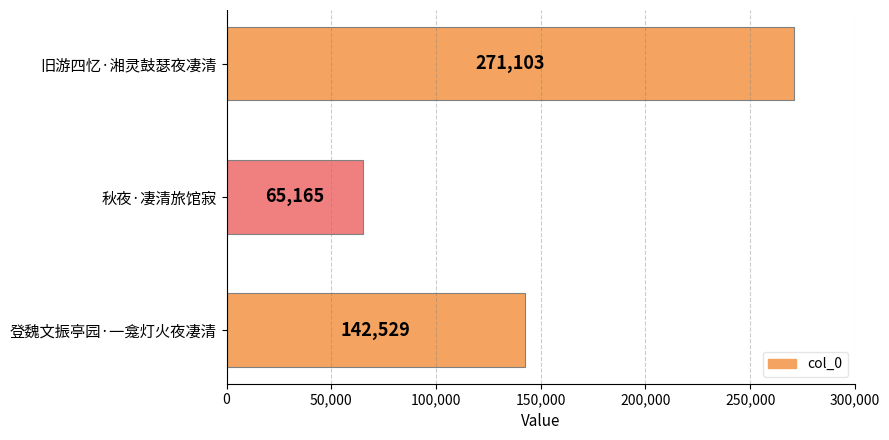

Reading top to bottom, what are all the values shown in this chart?

271103	65165	142529